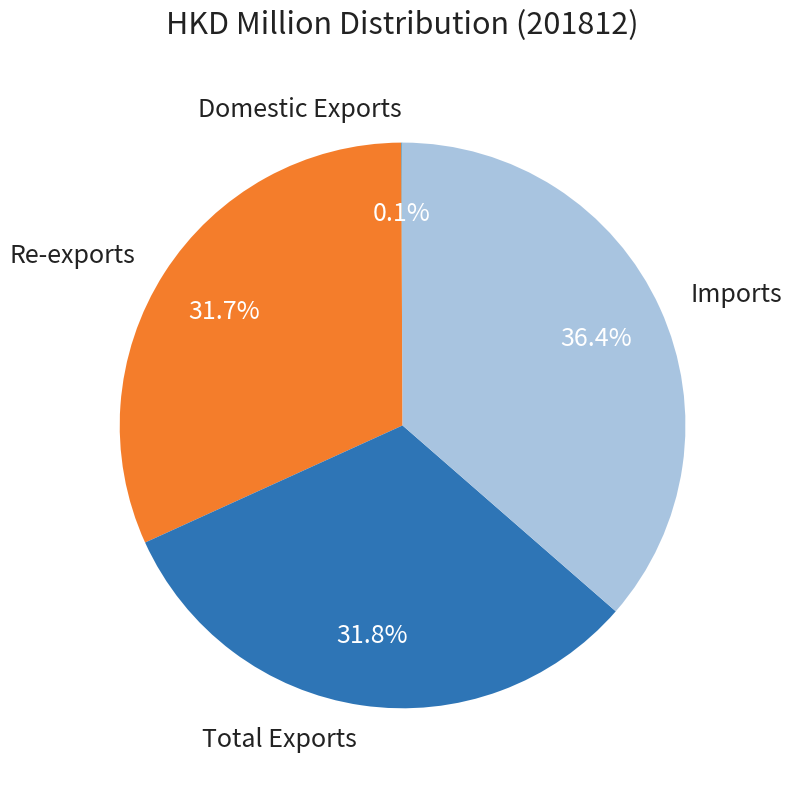

To the nearest percent, what is the difference between the largest and smallest slice percentages?

36%